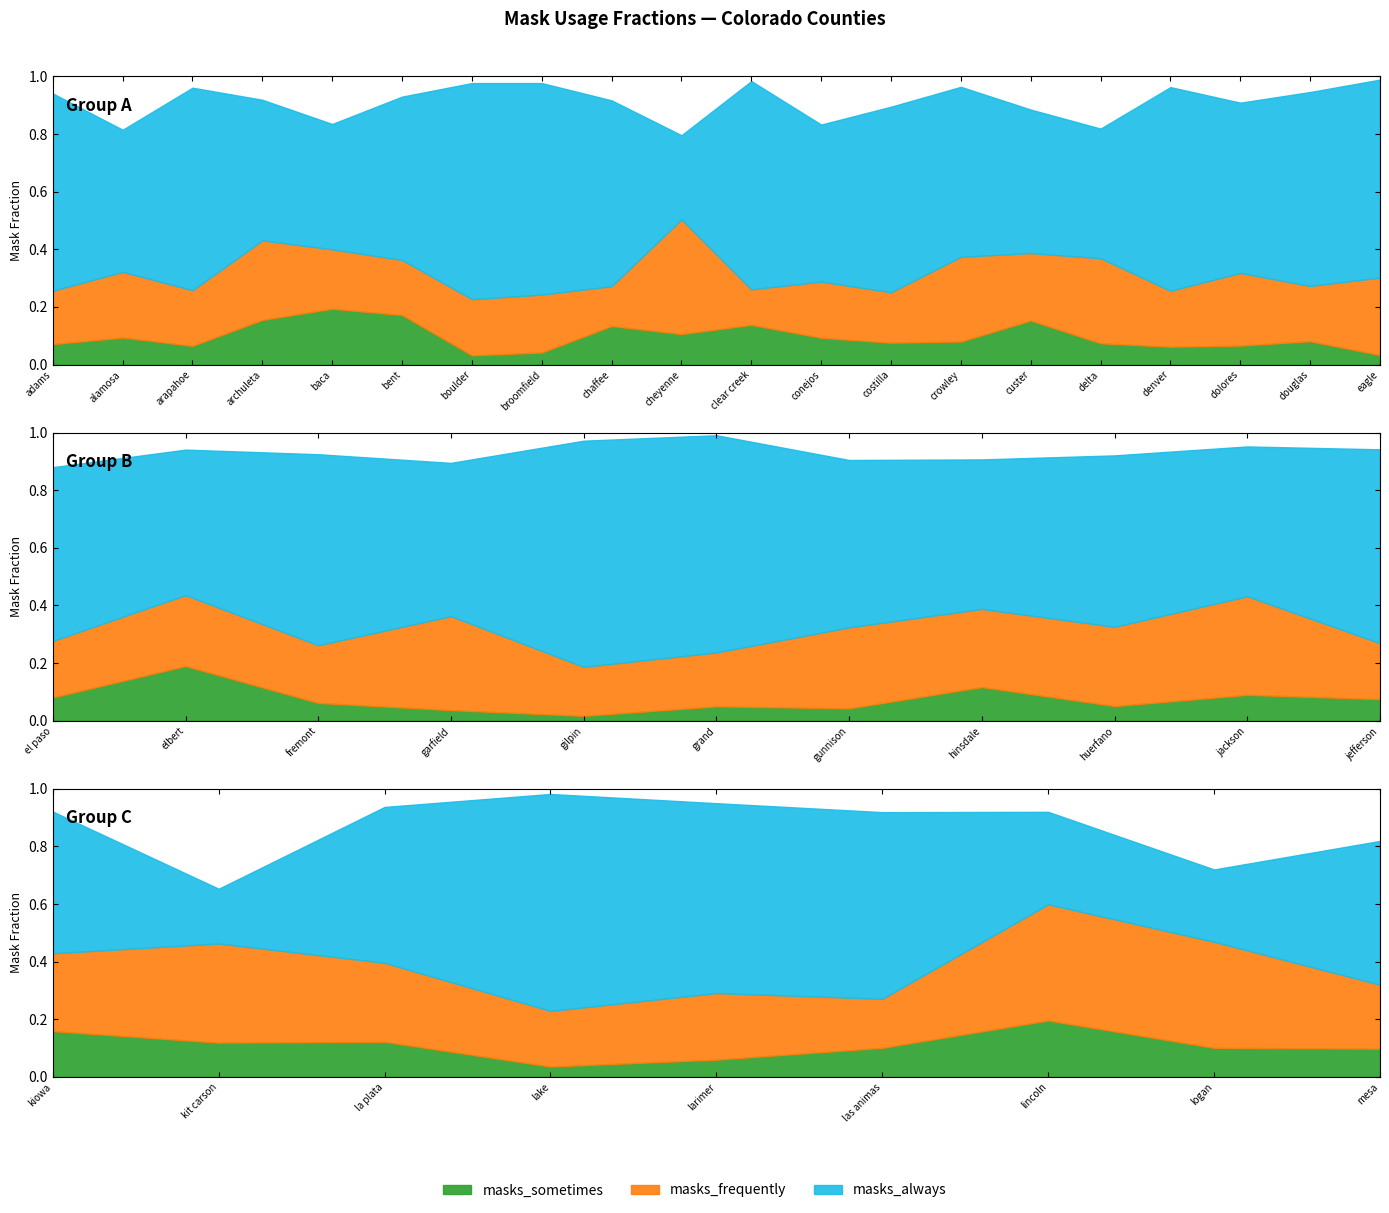

What is the total value across all series at garfield?

0.9